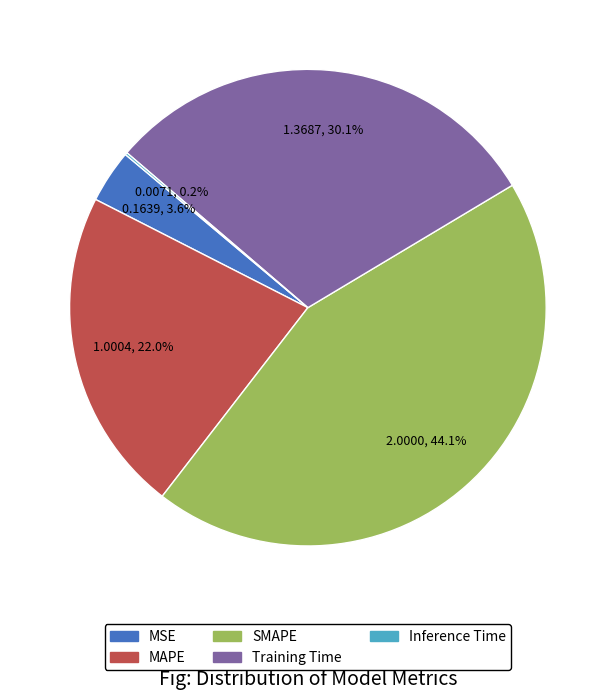

Do SMAPE and Training Time together represent more than half of the pie?

Yes